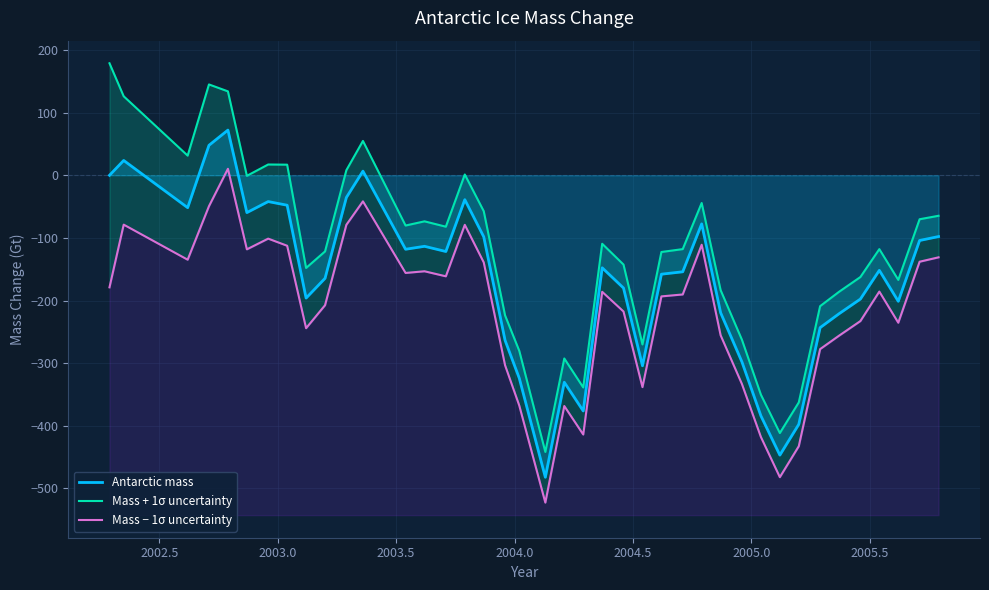

What is the minimum value for Antarctic mass?

-482.2